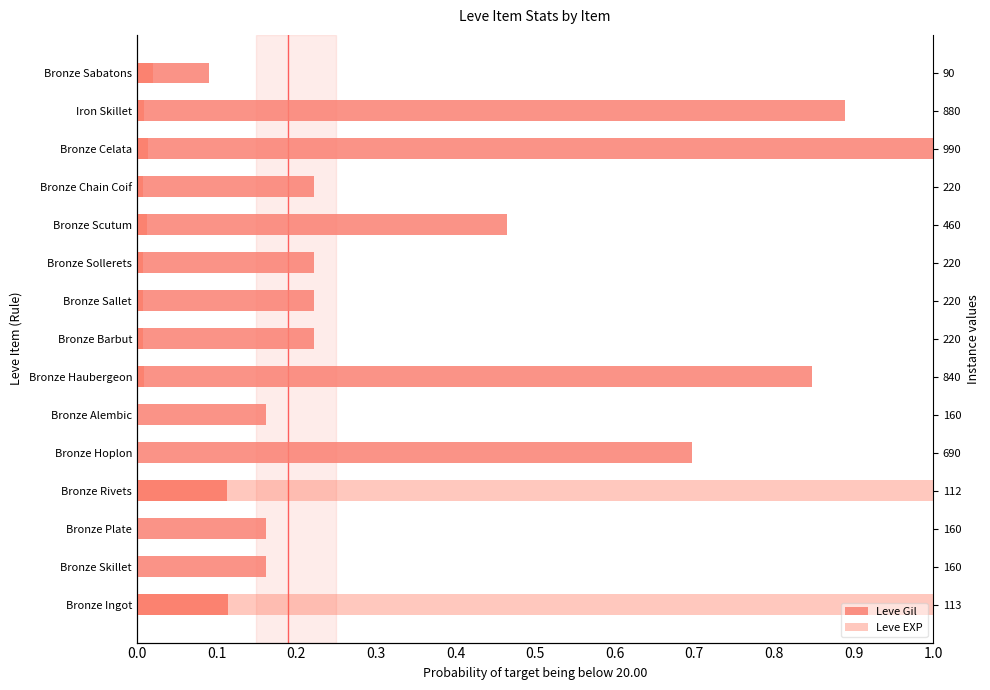

What is the sum of all Leve Gil values?

5.6